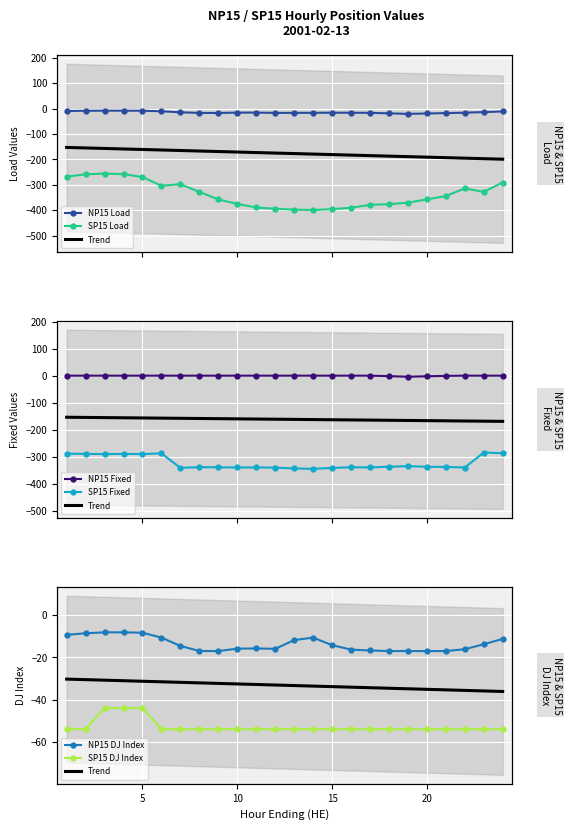

Where is SP15 Fixed nearest to the value -315?

19